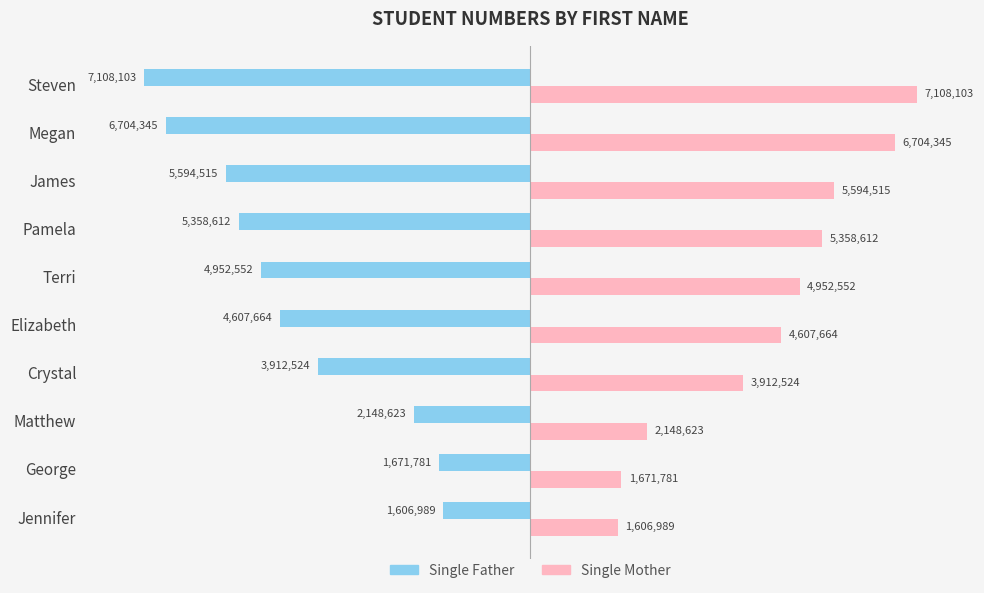

At which label does Single Mother reach its peak?

Steven